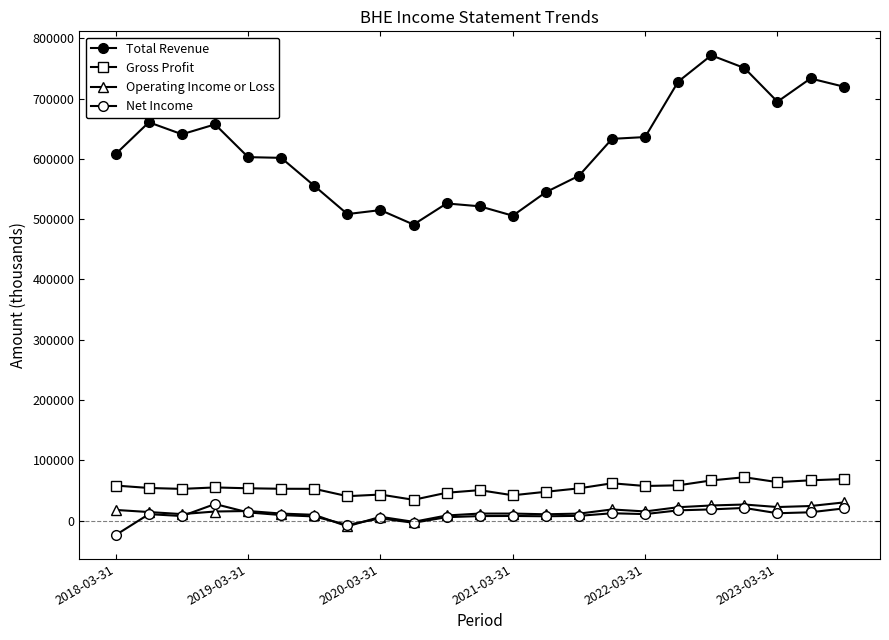

At which category does Operating Income or Loss reach its first local valley?

2020-03-31